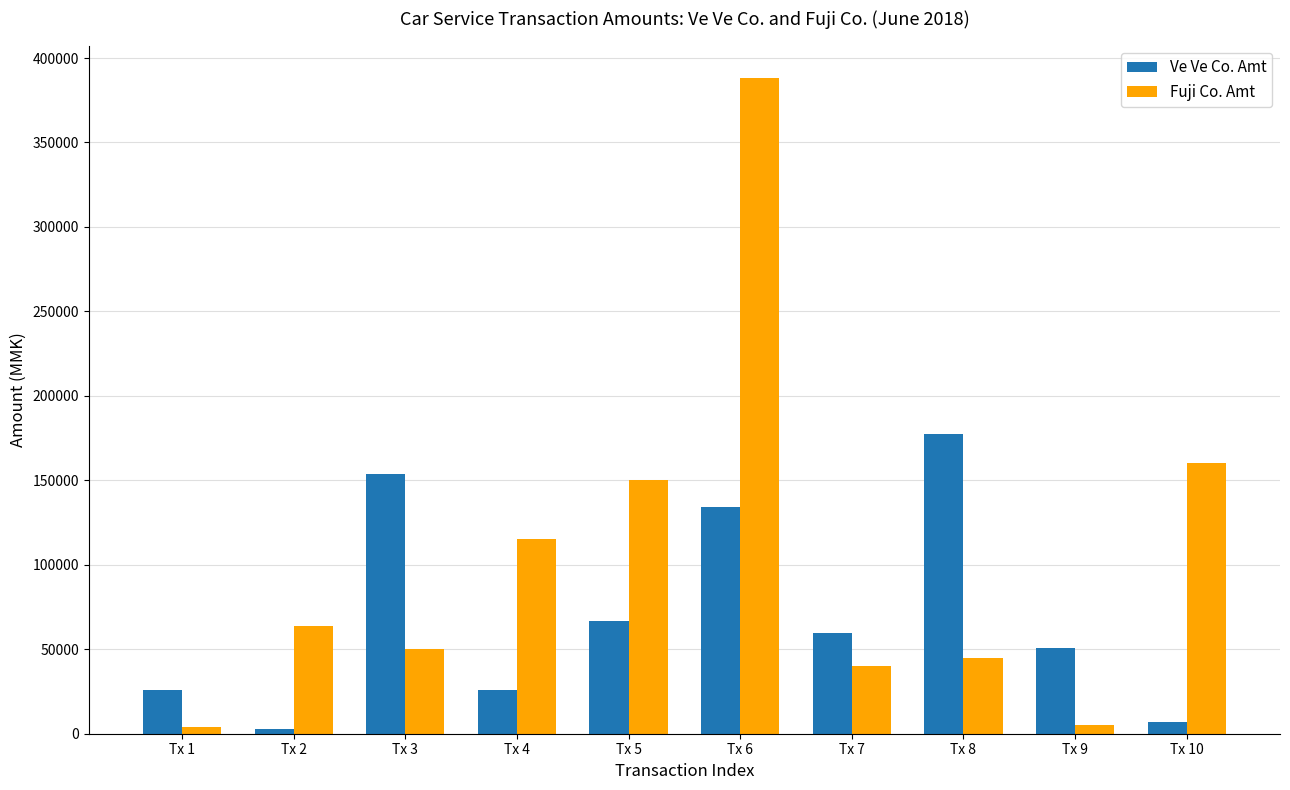

How many categories are shown in the chart?

10